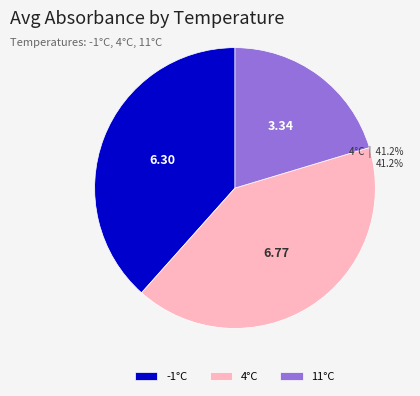

What is the smallest slice in the pie chart?

11°C